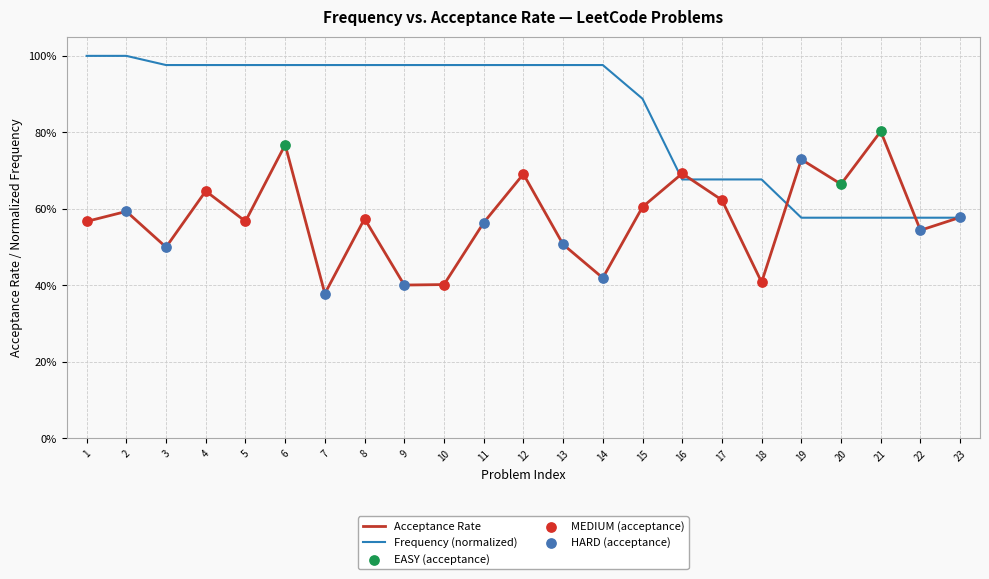

Does the chart have visible grid lines?

Yes